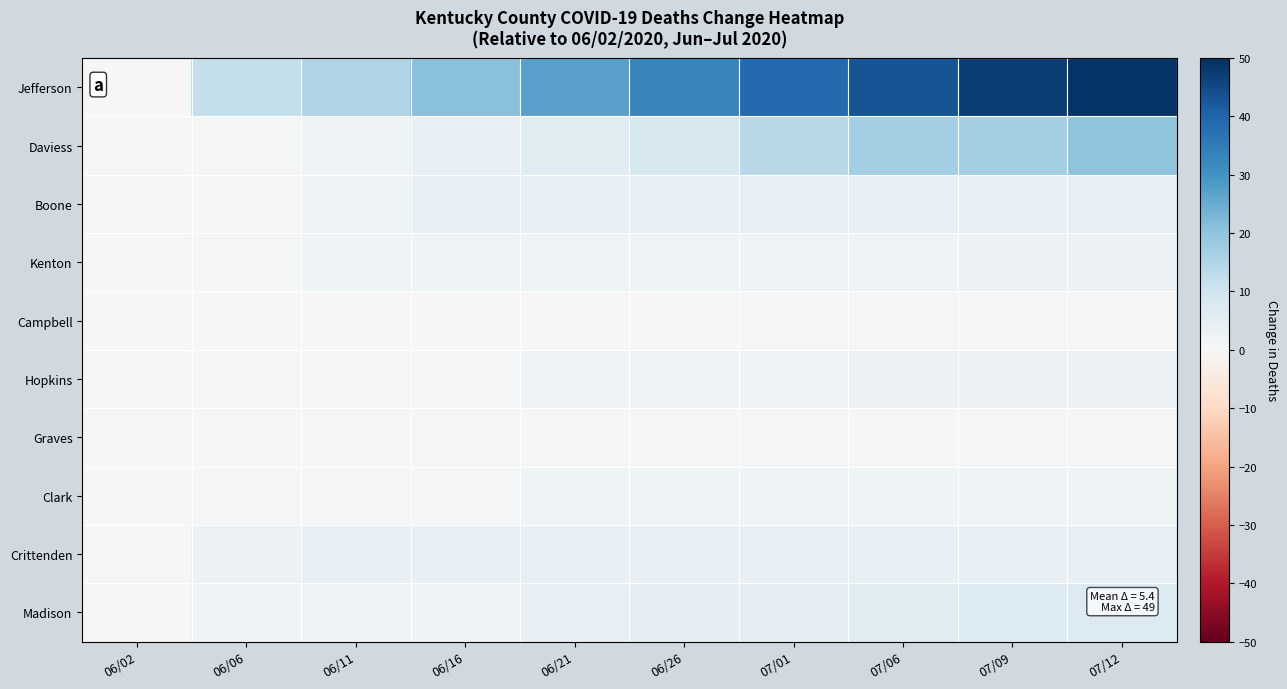

What is the greatest value displayed?

49